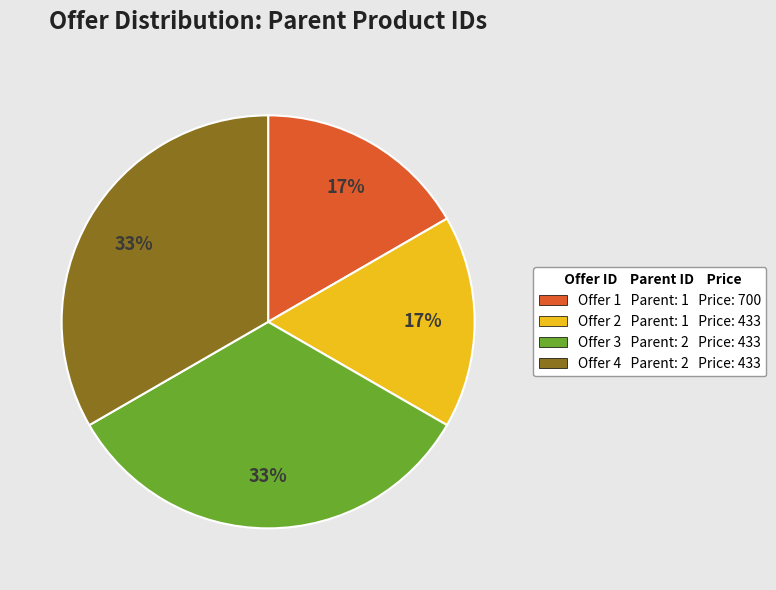

To the nearest percent, what is the combined percentage of Offer 3 and Offer 1?

50%